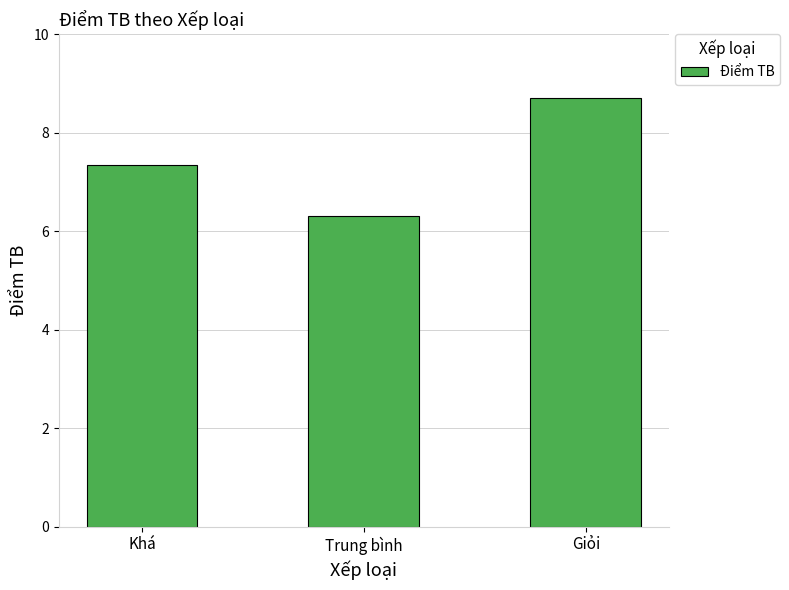

Approximately how many times larger is the value at Trung bình compared to Khá?

0.9